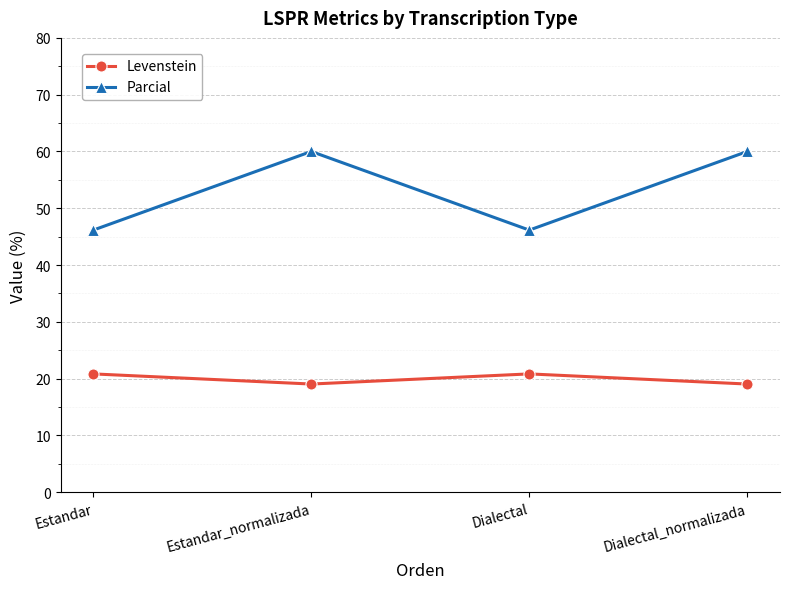

Is it true that Parcial equals 26.9 at Dialectal?

False